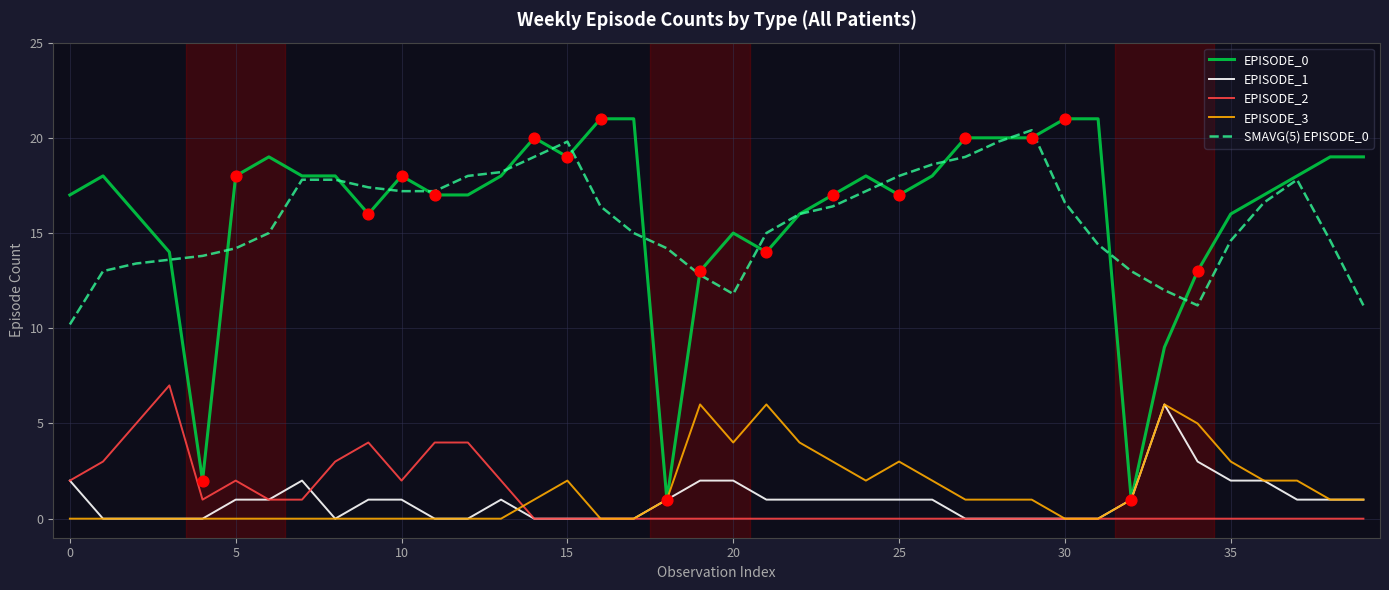

Which series has the largest range (max minus min)?

EPISODE_0